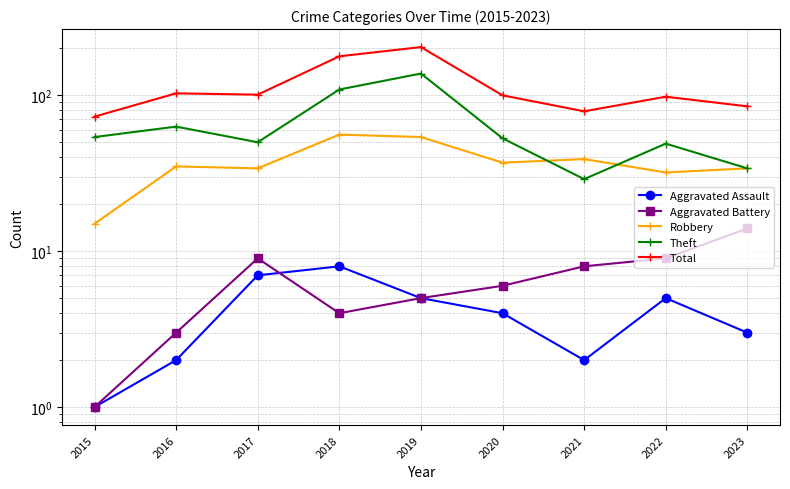

Which series has the largest total across all categories?

Total